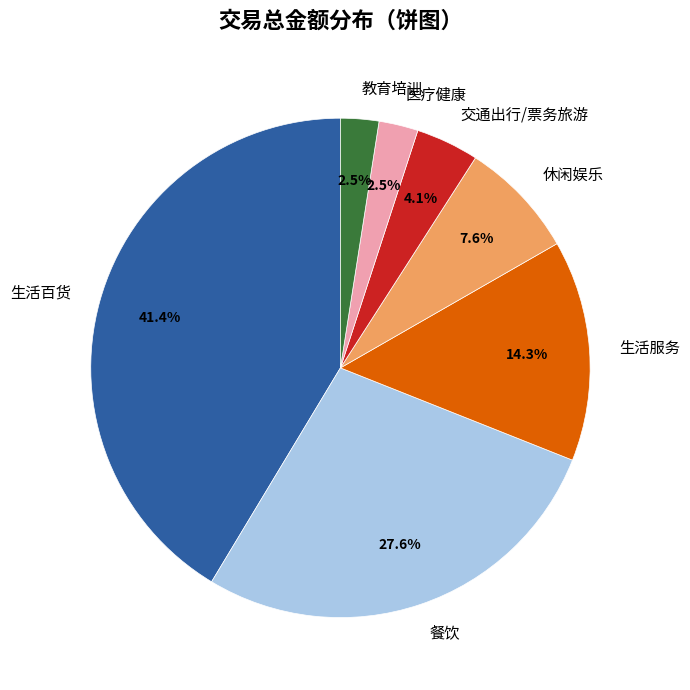

Does 教育培训 account for over 50% of the chart?

No